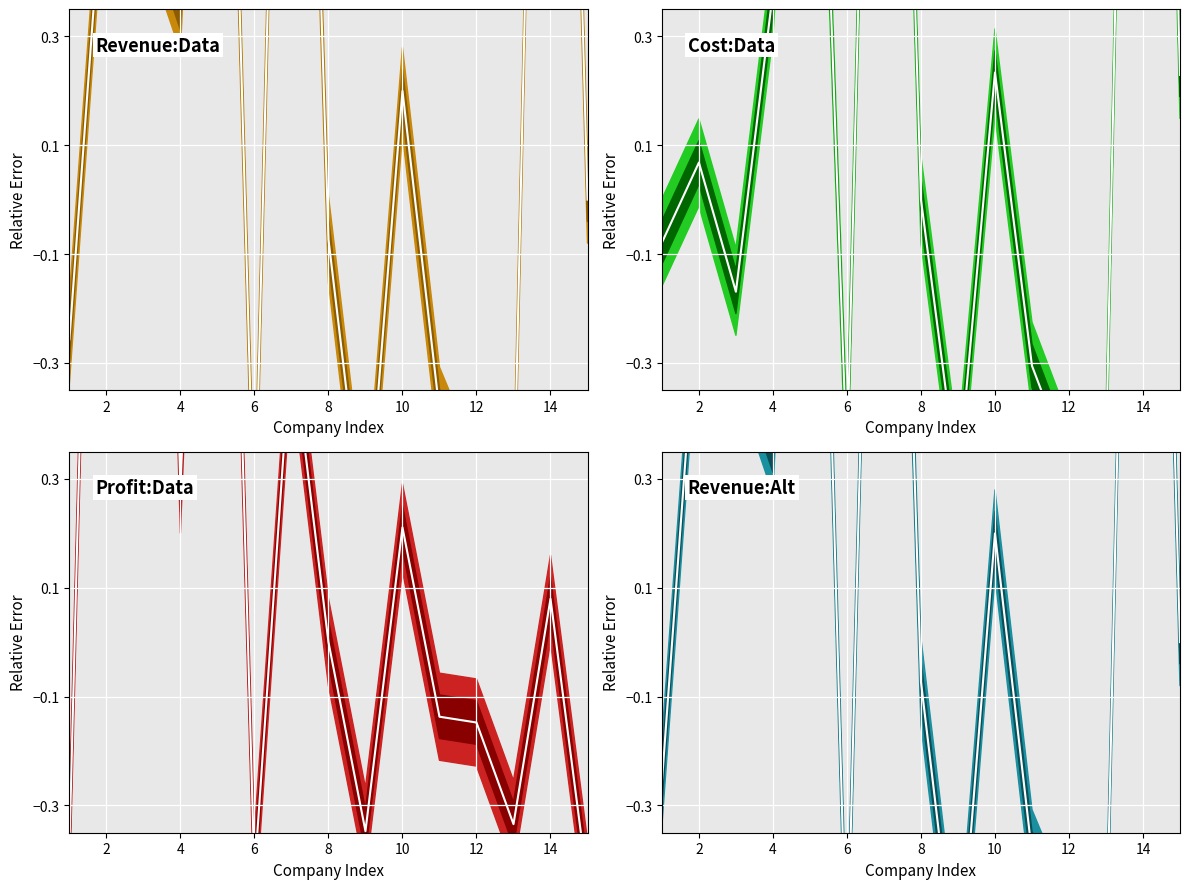

How many categories are shown in the chart?

15